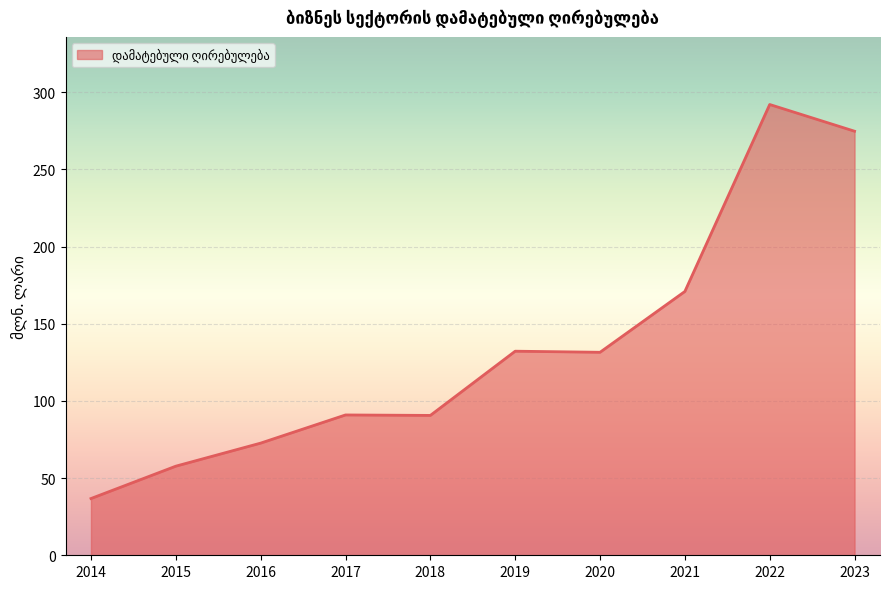

Which label corresponds to the largest value in the chart?

2022